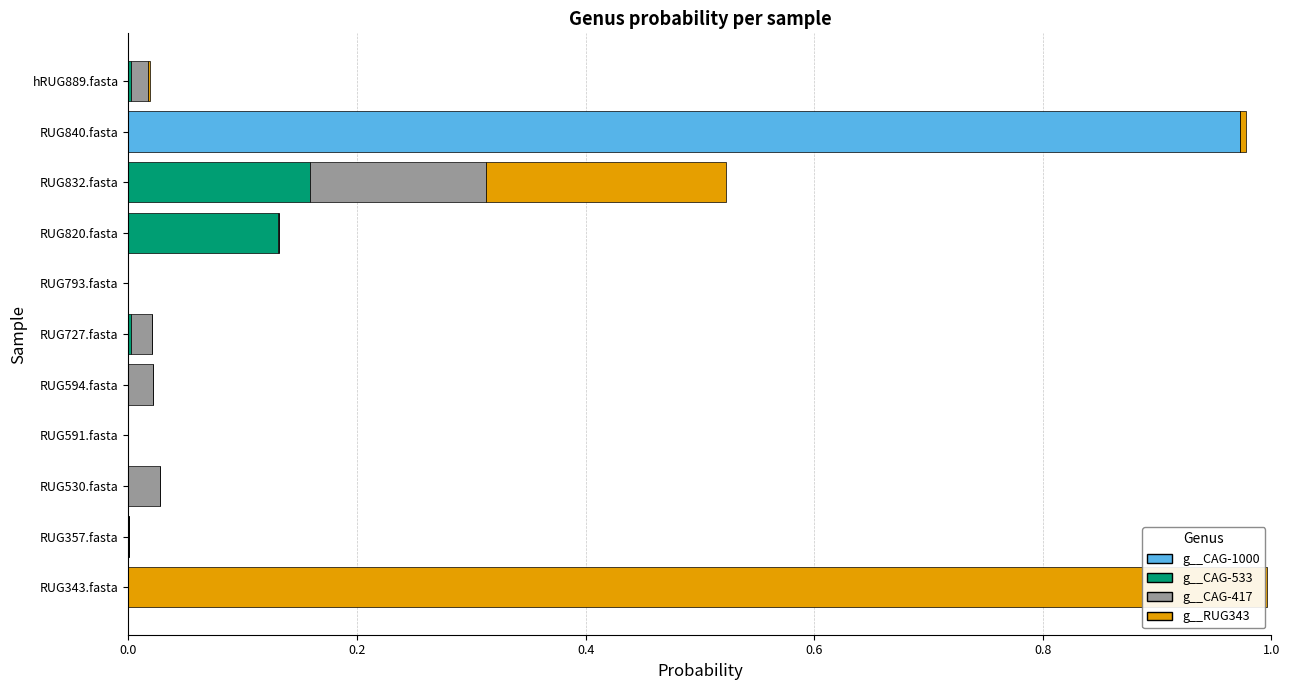

Is it true that g__CAG-1000 equals 0.0 at RUG832.fasta?

True